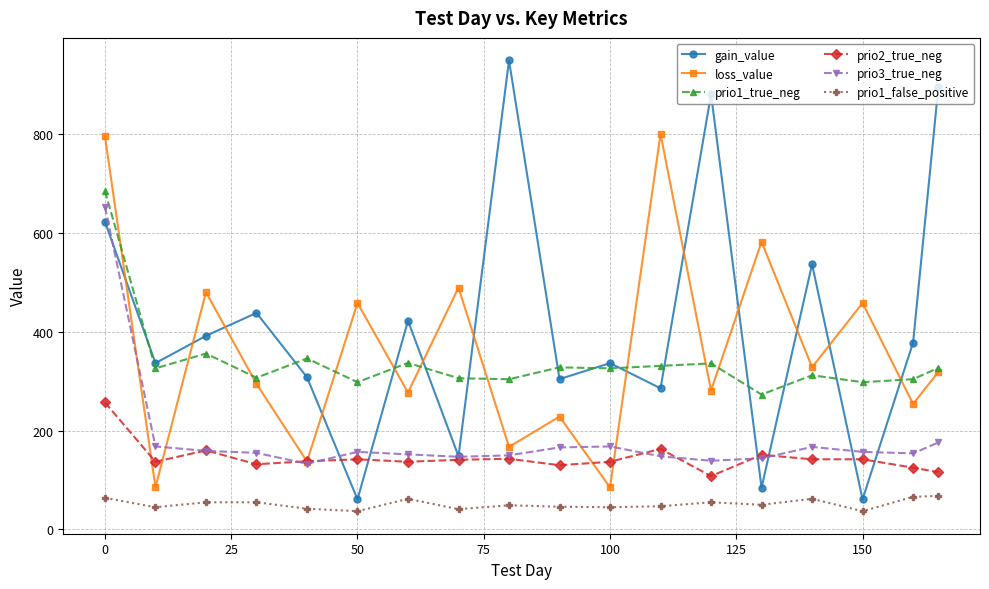

What is the greatest value displayed?

949.0